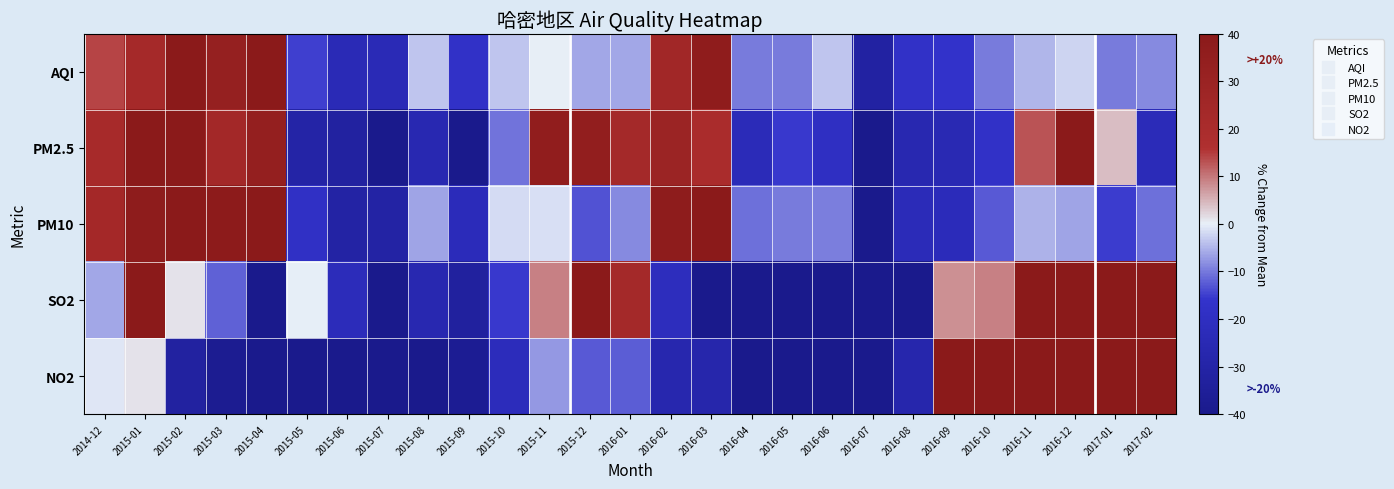

Rank the series by their maximum value, from highest to lowest.

SO2, NO2, PM10, PM2.5, AQI